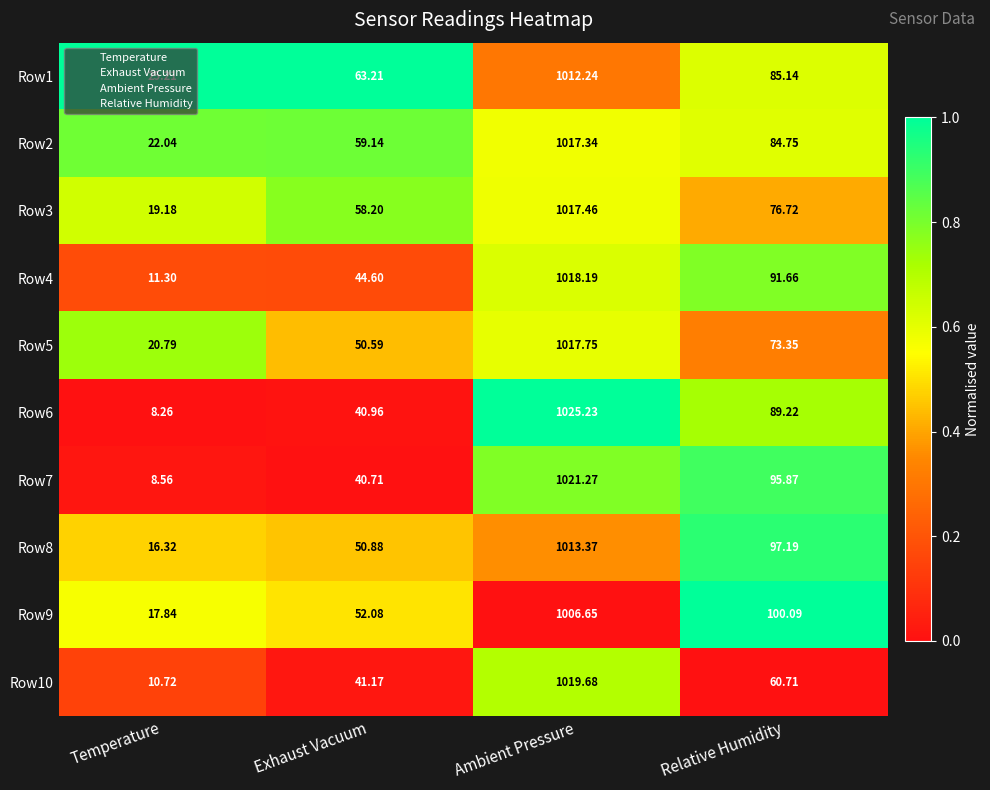

Rank the series at Exhaust Vacuum from lowest to highest value.

Row7, Row6, Row10, Row4, Row5, Row8, Row9, Row3, Row2, Row1